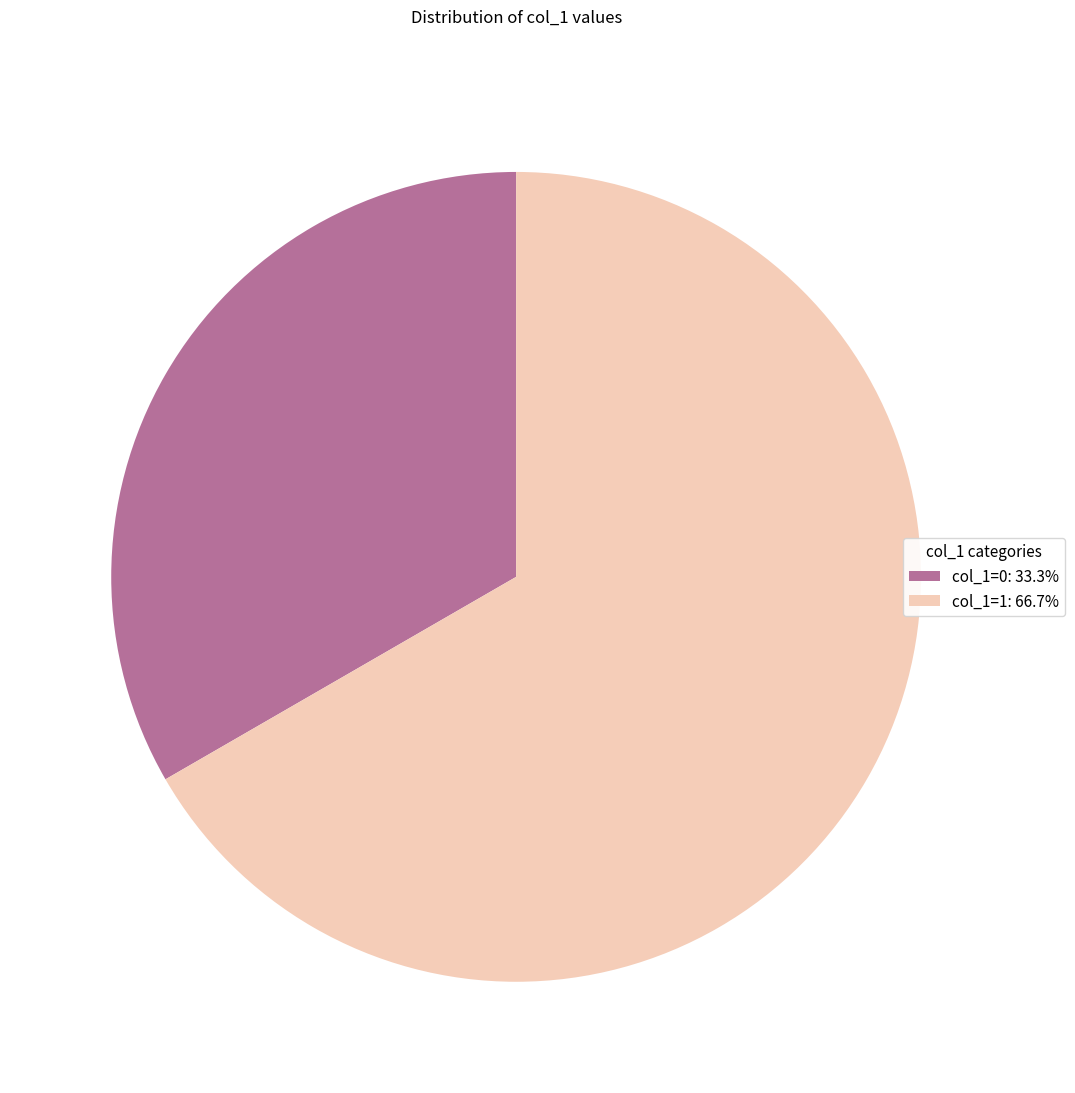

Approximately how many times larger is the value at col_1=1: 66.7% compared to col_1=0: 33.3%?

2.0